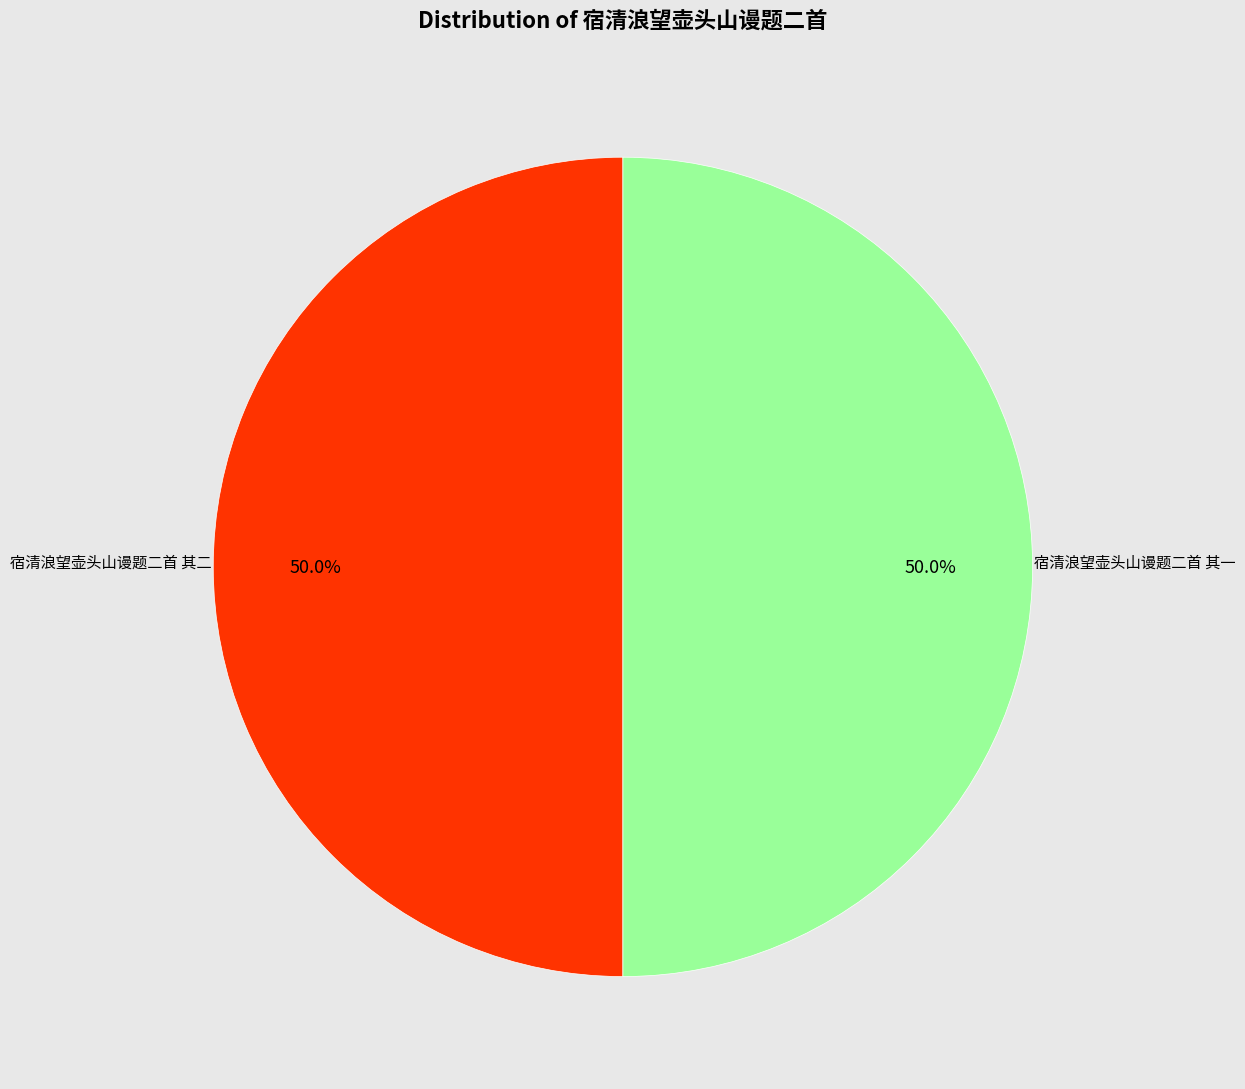

How many slices are in this pie chart?

2